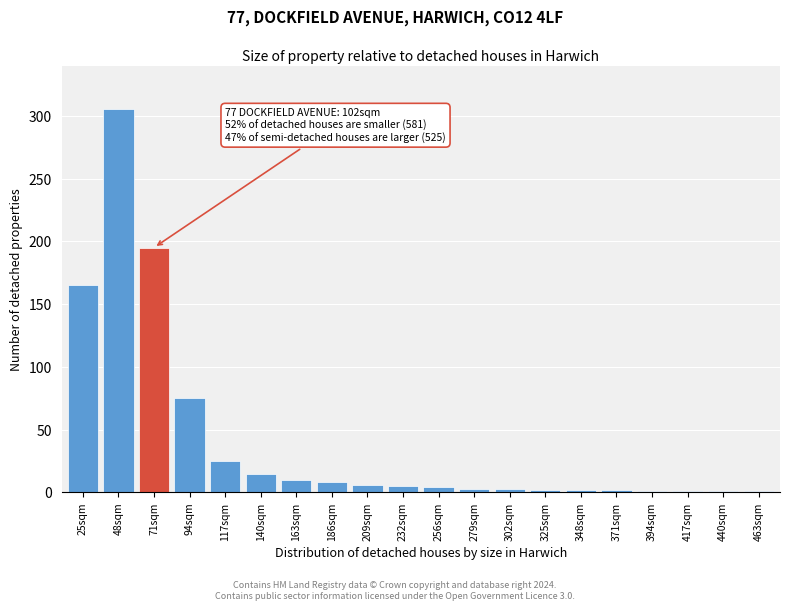

What is the greatest value displayed?

305